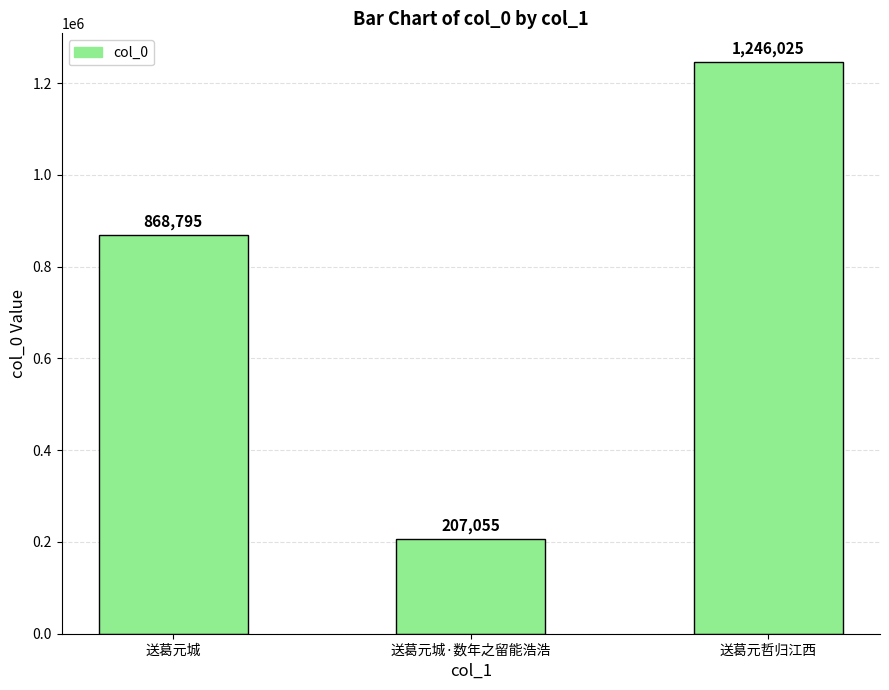

What is the difference between the values at 送葛元城 and 送葛元城·数年之留能浩浩?

661740